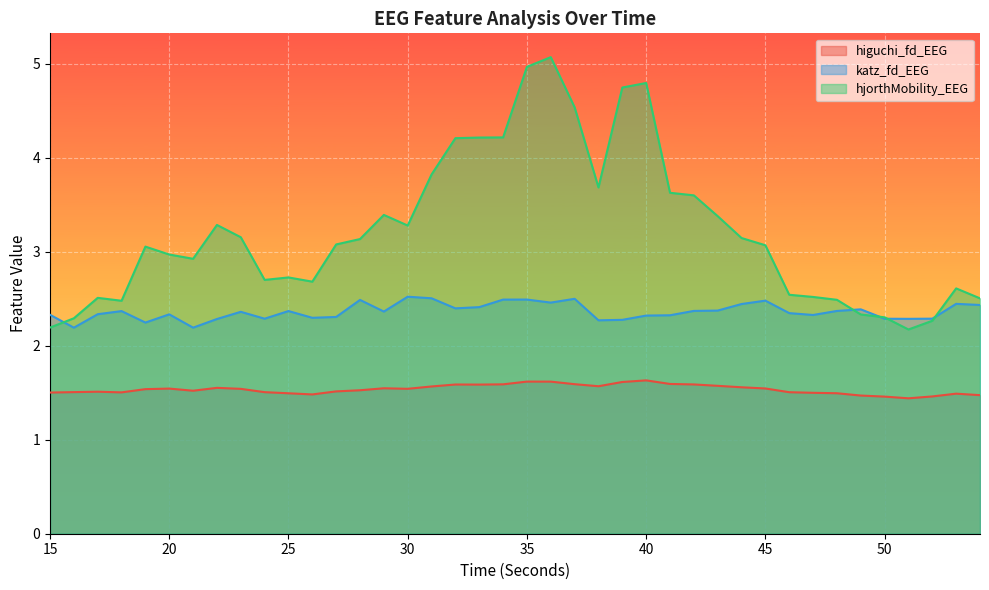

What is the approximate value of katz_fd_EEG at 53?

2.4